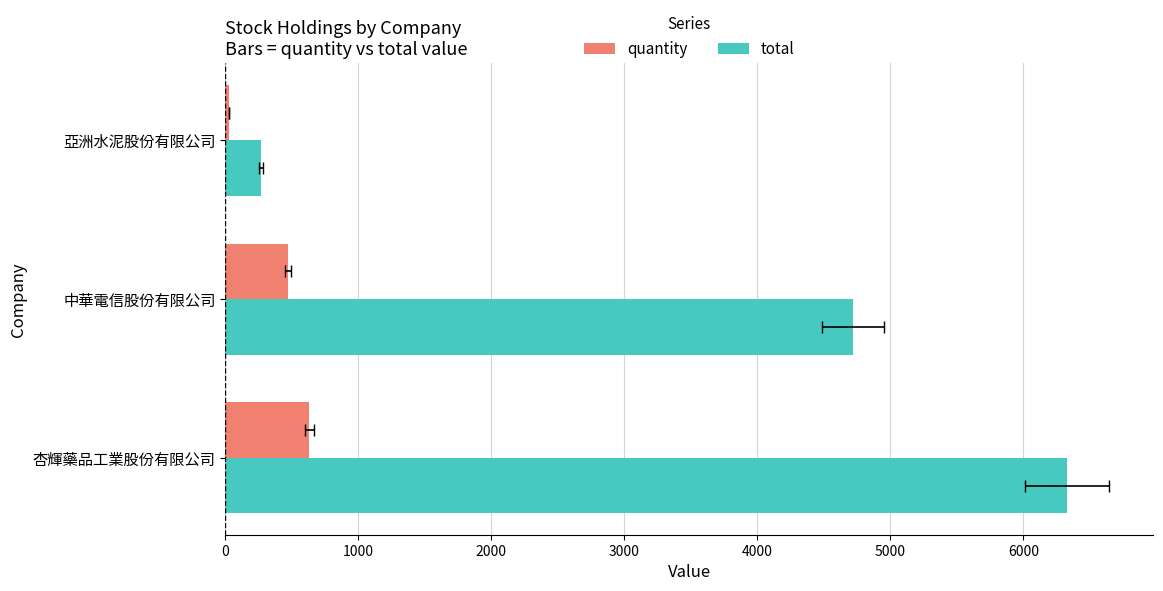

What is the value of the total bar at the 3rd from the left?

270